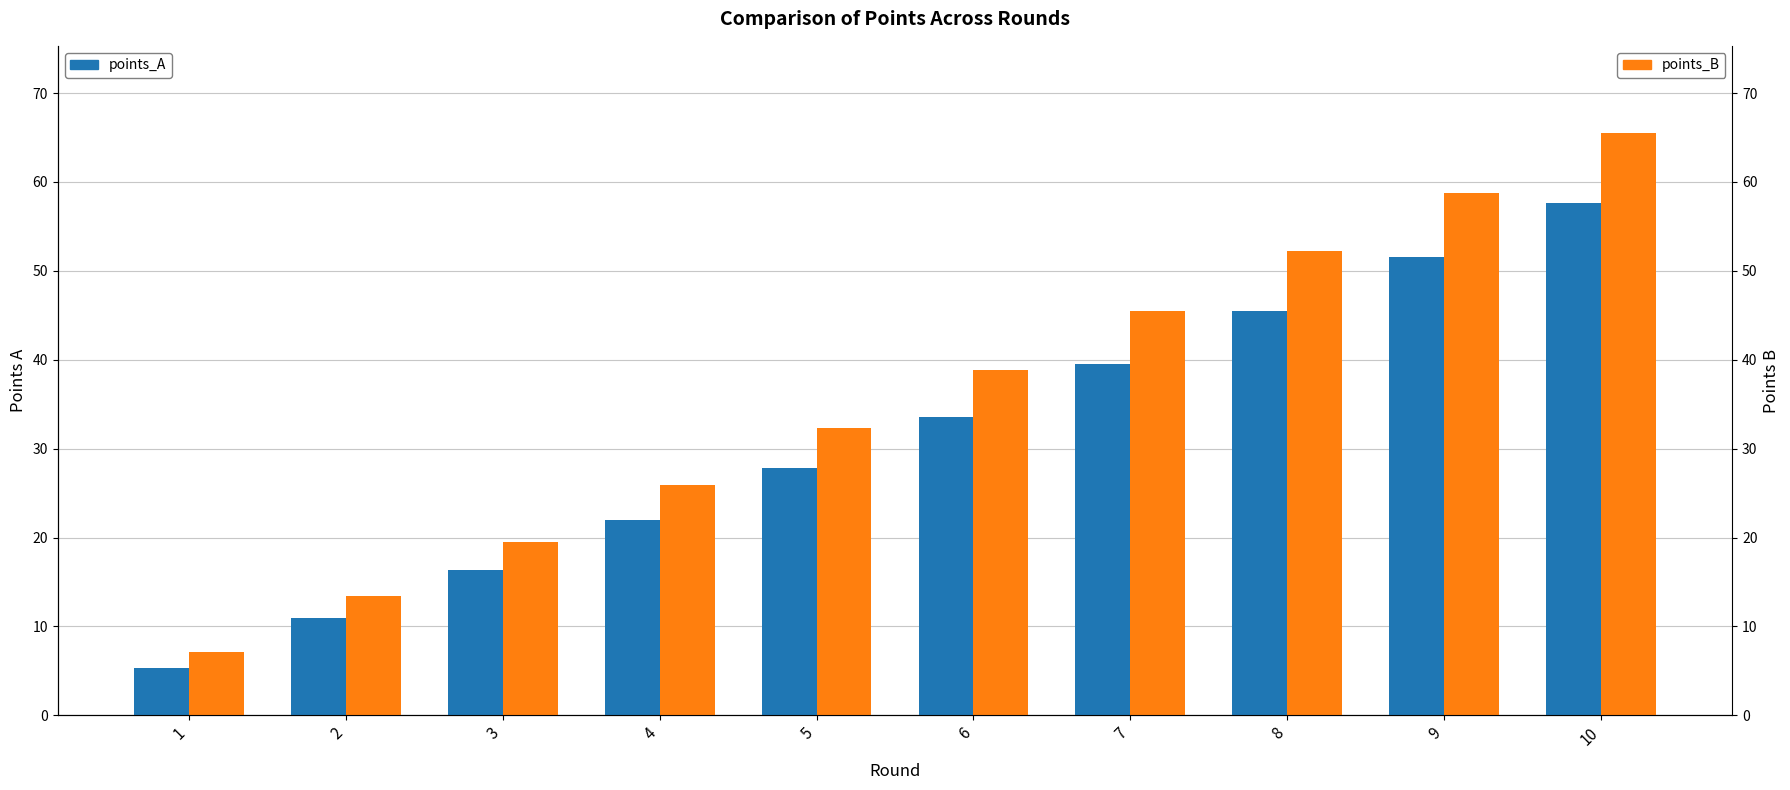

What is the minimum value for points_B?

7.2